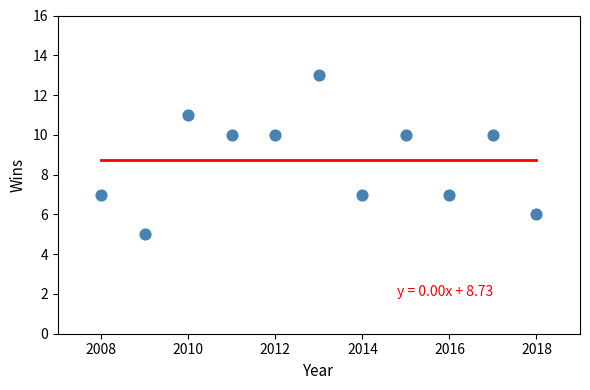

What is the range of Y values (max minus min)?

8